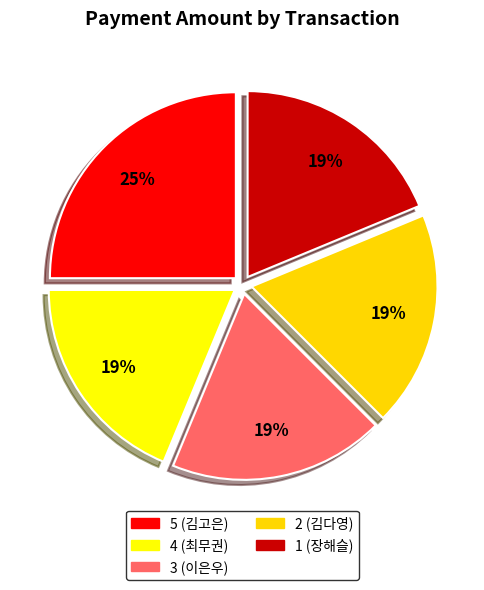

What is the largest slice in the pie chart?

5 (김고은)